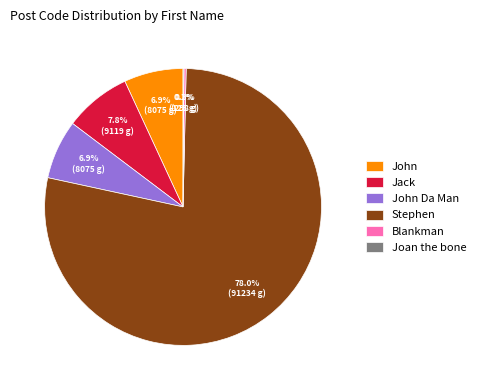

Which has a higher value, John or Stephen?

Stephen